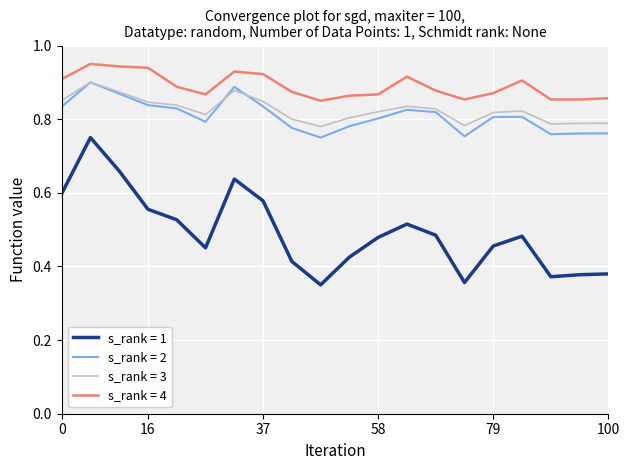

Count the number of data series in this chart.

4